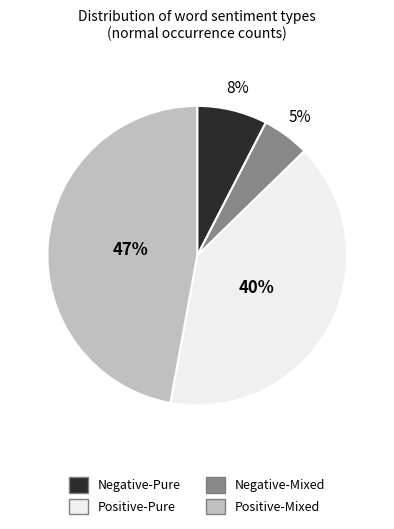

Count the number of slices in the pie.

4